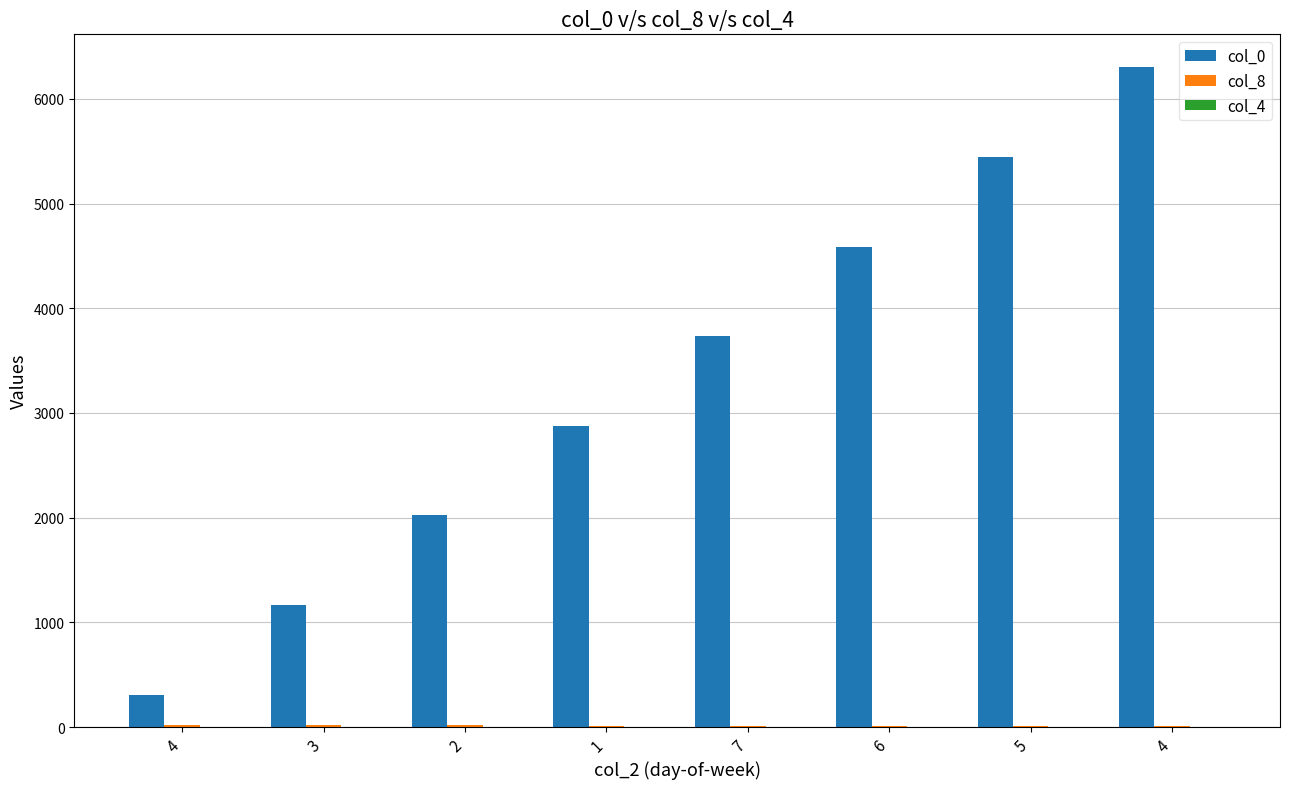

What is the label of the 6th bar from the right?

2